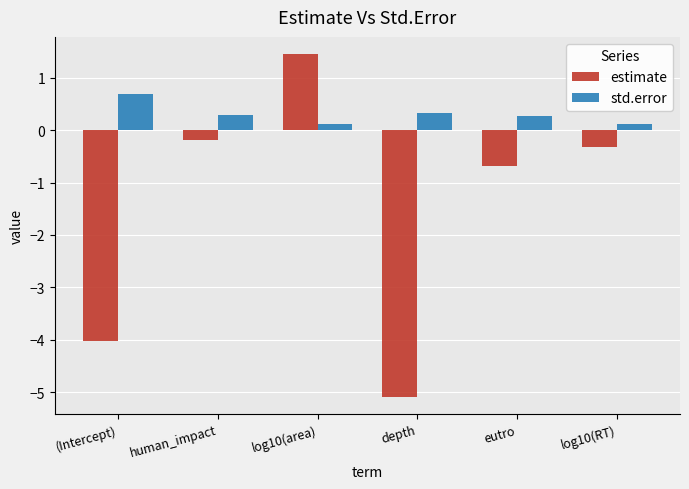

Which series has the largest range (max minus min)?

estimate